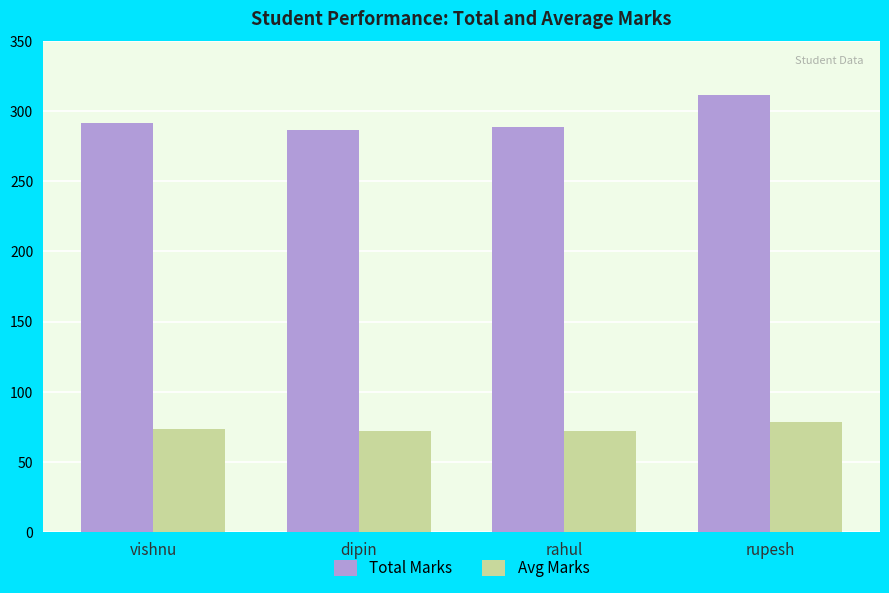

Read the Avg Marks value at rupesh.

78.0